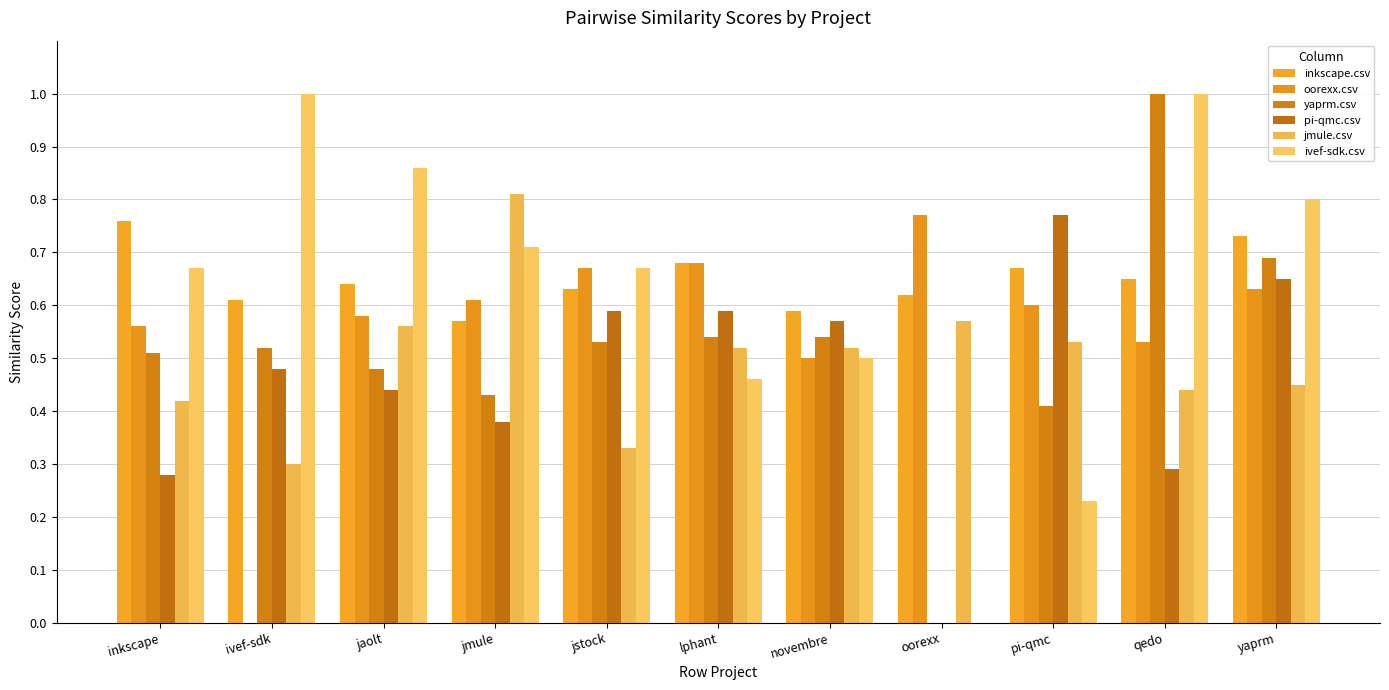

What is the greatest value displayed?

1.0